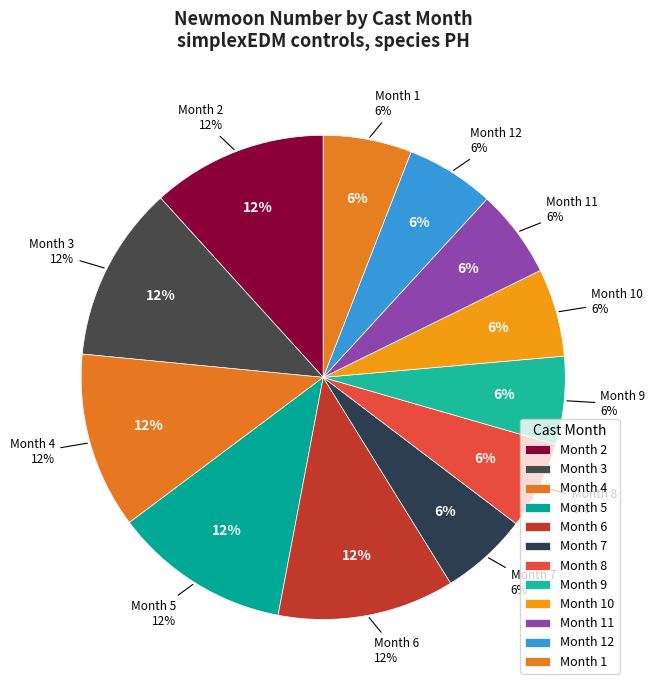

Which slice is the largest?

6